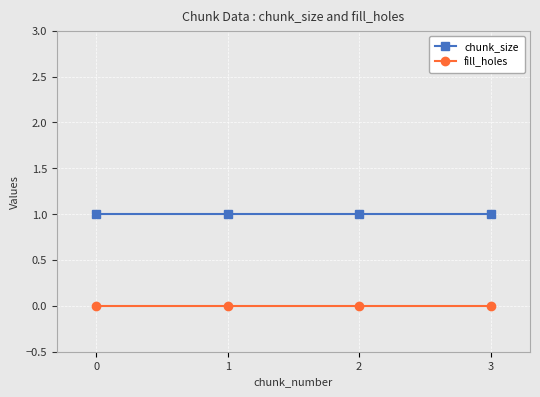

Reading right to left, extract all data points from this chart.

chunk_size: 3=1	2=1	1=1	0=1
fill_holes: 3=0	2=0	1=0	0=0